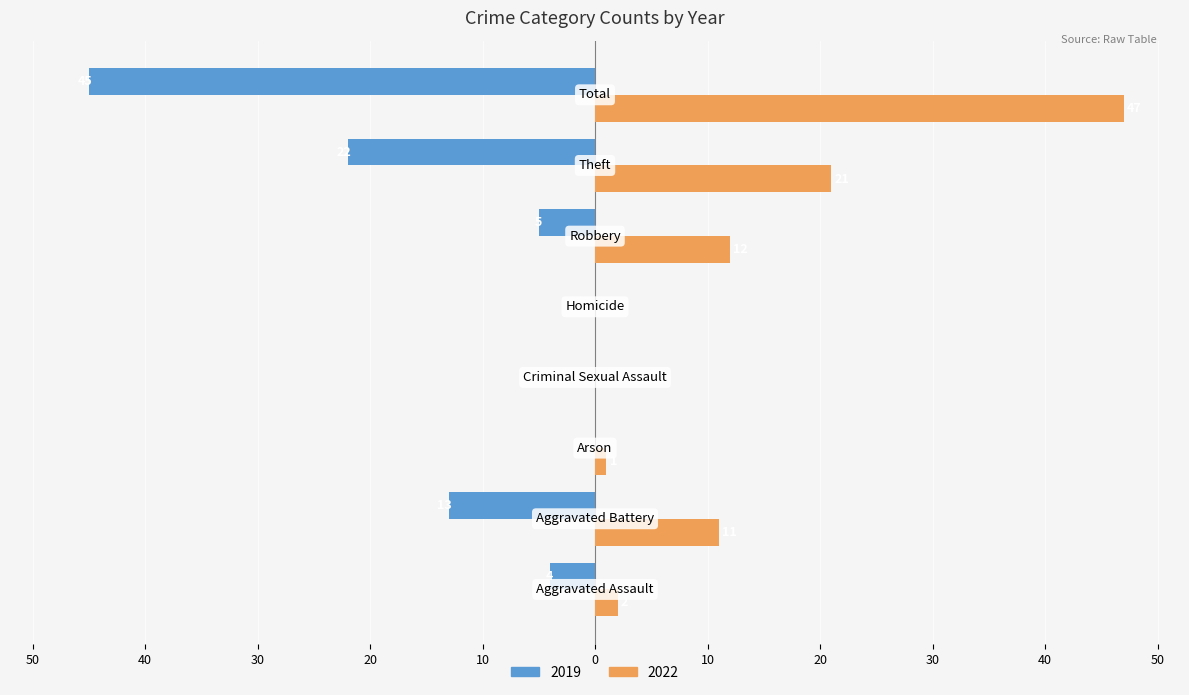

Reading left to right, list all the values displayed in this chart.

2019: Aggravated Assault=-4	Aggravated Battery=-13	Arson=0	Criminal Sexual Assault=0	Homicide=0	Robbery=-5	Theft=-22	Total=-45
2022: Aggravated Assault=2	Aggravated Battery=11	Arson=1	Criminal Sexual Assault=0	Homicide=0	Robbery=12	Theft=21	Total=47